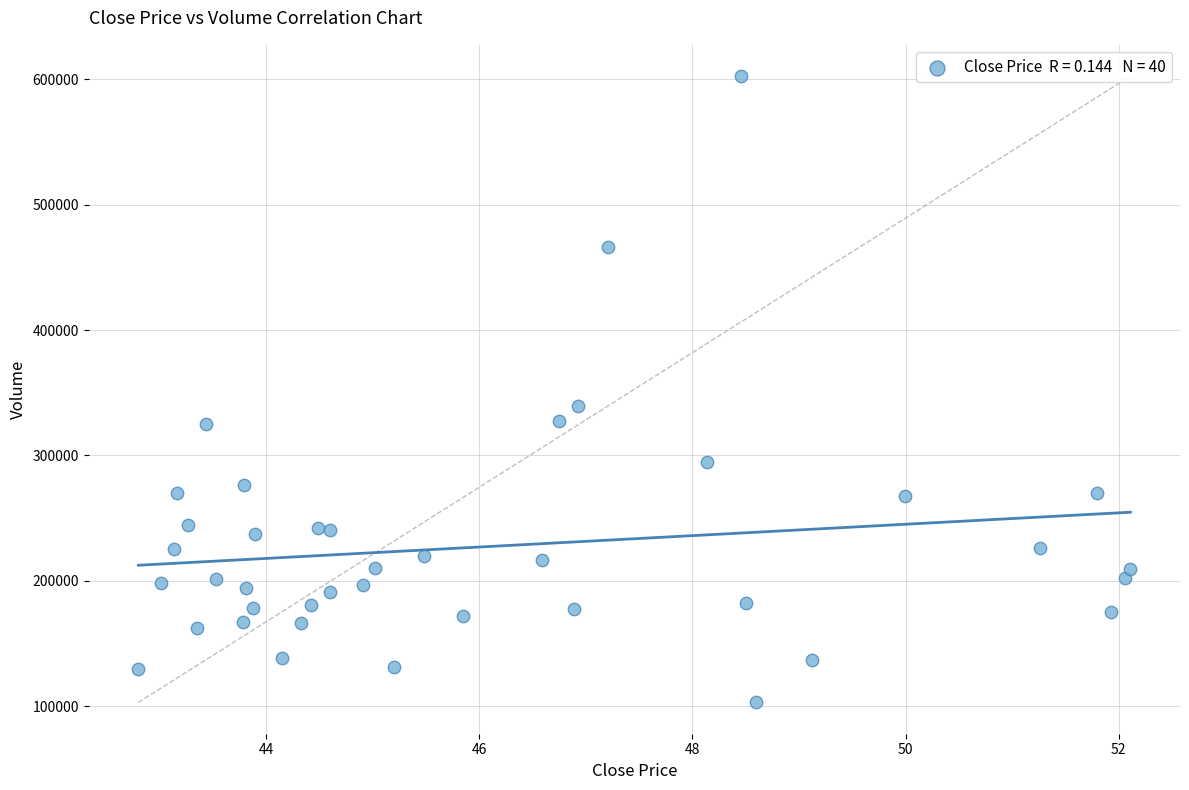

What is the range of Y values (max minus min)?

499432